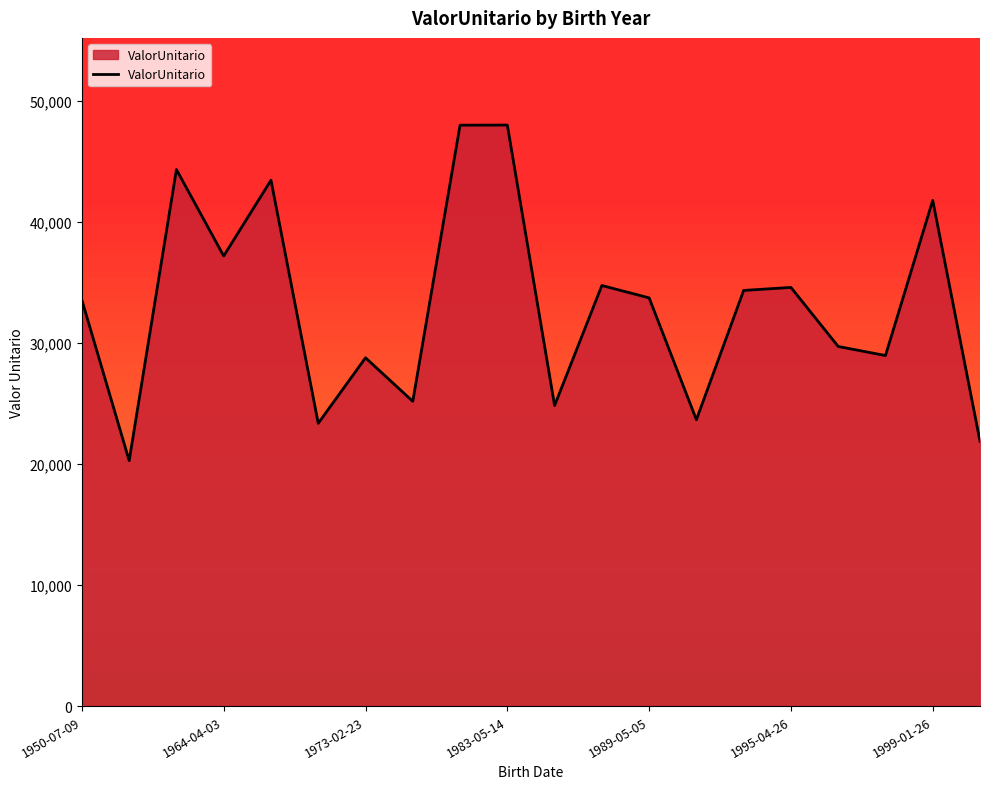

What is the difference between the maximum and second lowest values?

26135.6